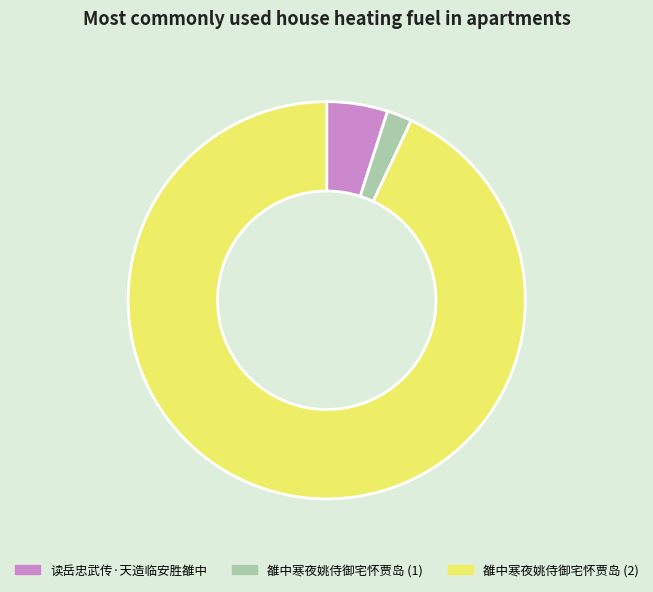

Does any single category account for the majority?

Yes